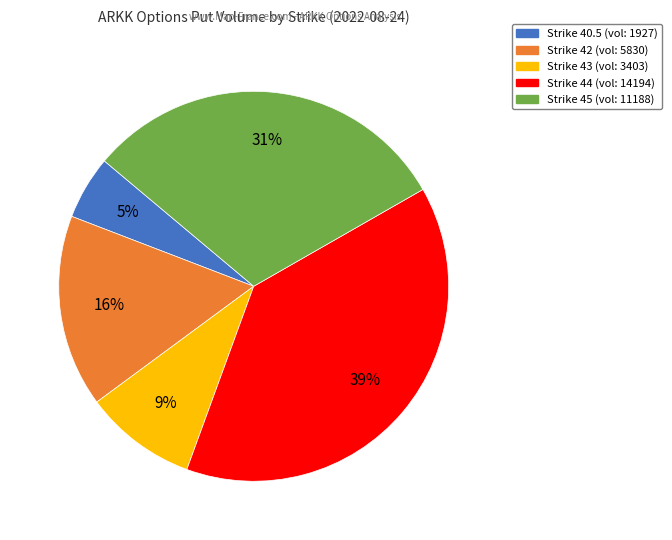

Is there any slice that represents more than half of the pie?

No